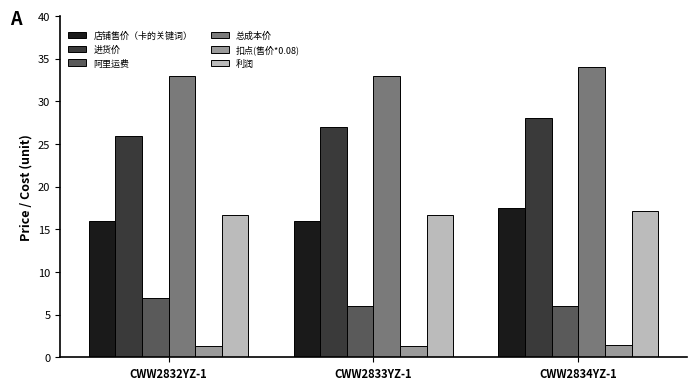

What are all the series names shown in the legend?

店铺售价（卡的关键词）, 进货价, 阿里运费, 总成本价, 扣点(售价*0.08), 利润